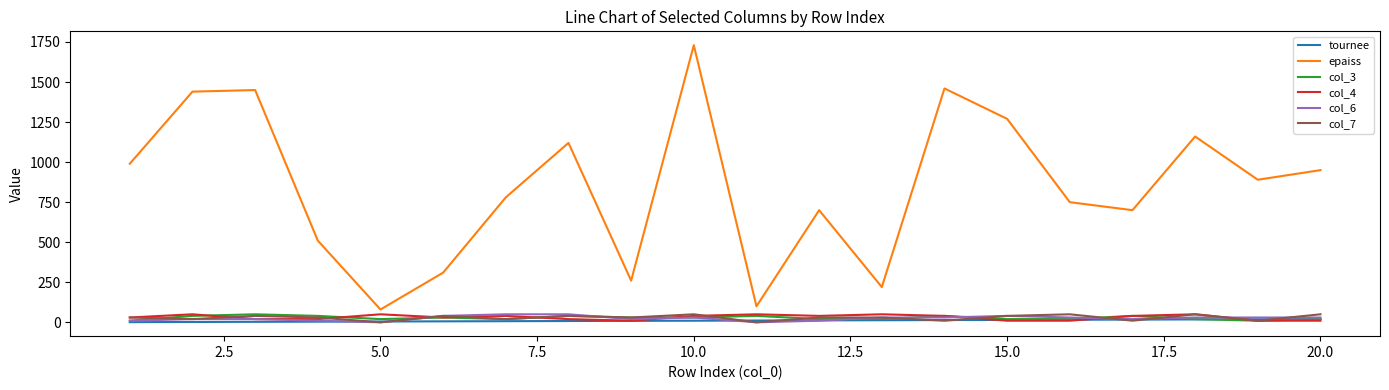

What is the maximum value shown in the chart?

1730